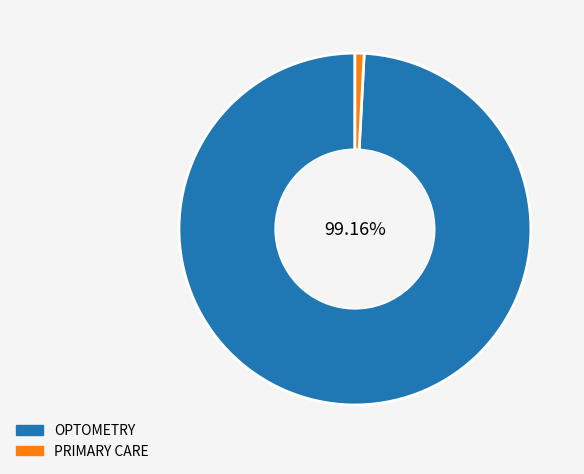

The OPTOMETRY slice represents 99% of the pie. True or false?

True